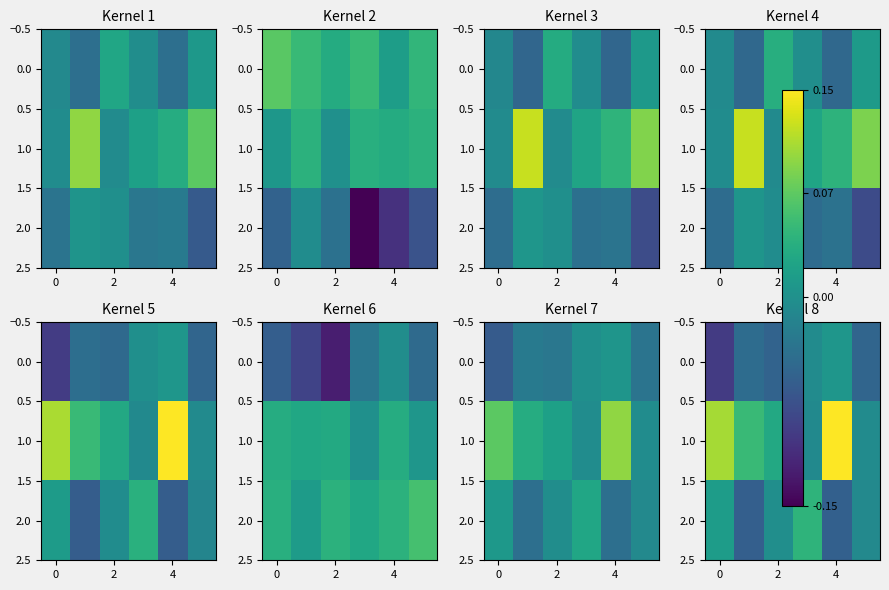

At how many categories does at least one series exceed 0?

5